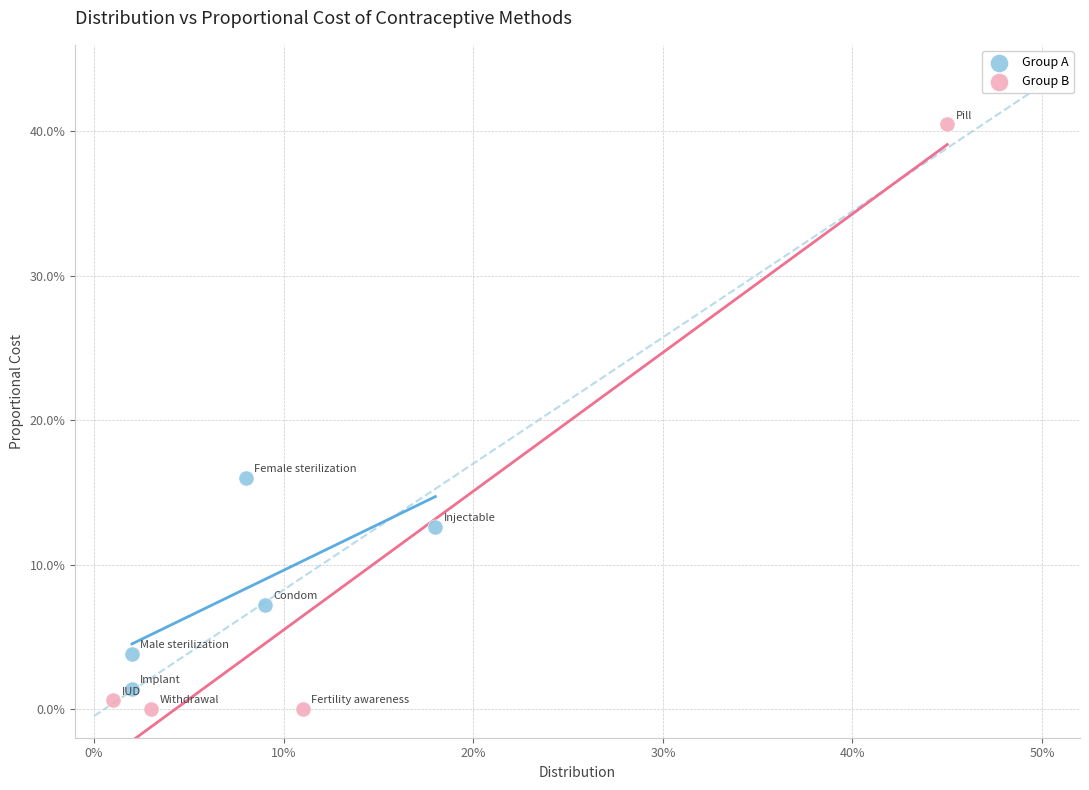

Which series has the widest spread of Y values?

Group B